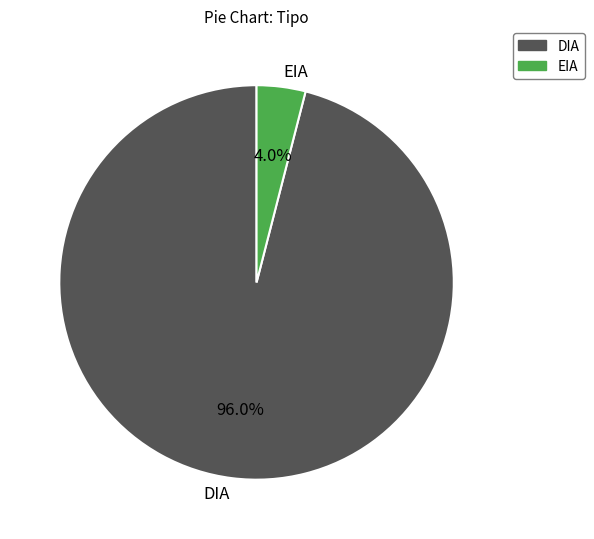

The EIA slice represents 4% of the pie. True or false?

True